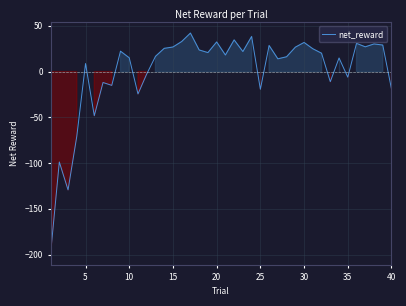

What is the difference between the maximum and minimum values?

241.2